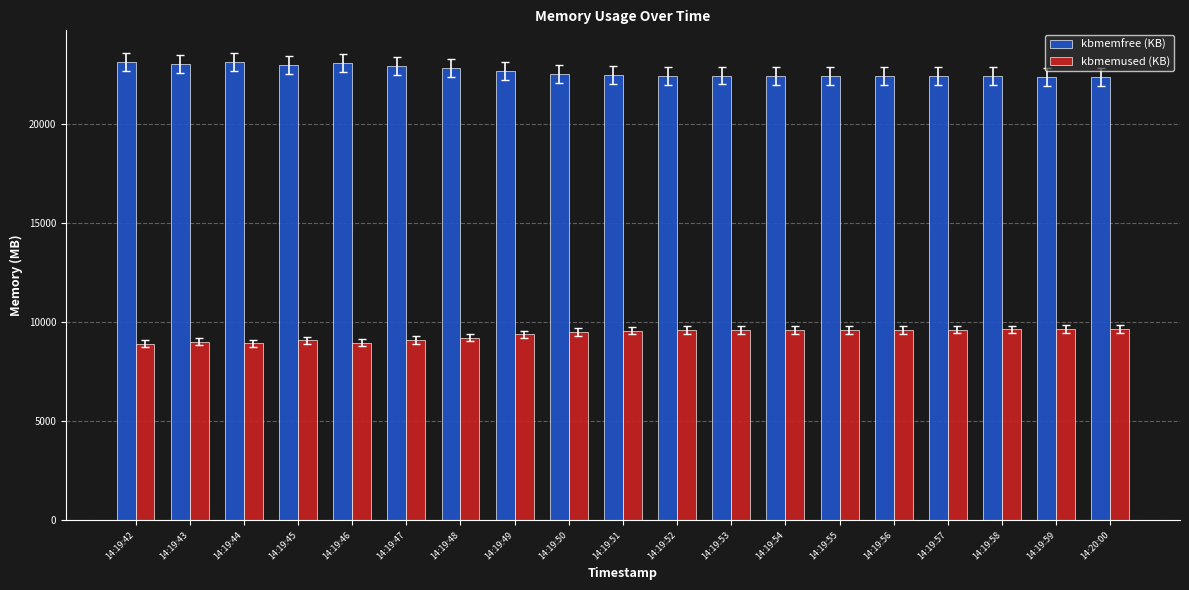

What is the approximate value of kbmemused (KB) at 14:20:00?

9668.7